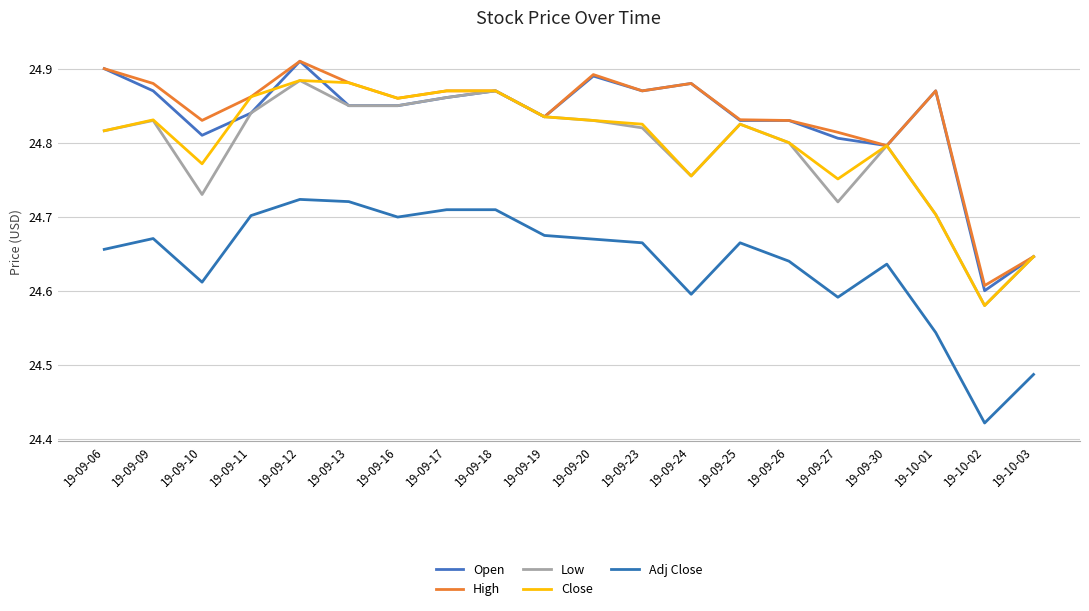

What position from the right is 19-09-10?

18